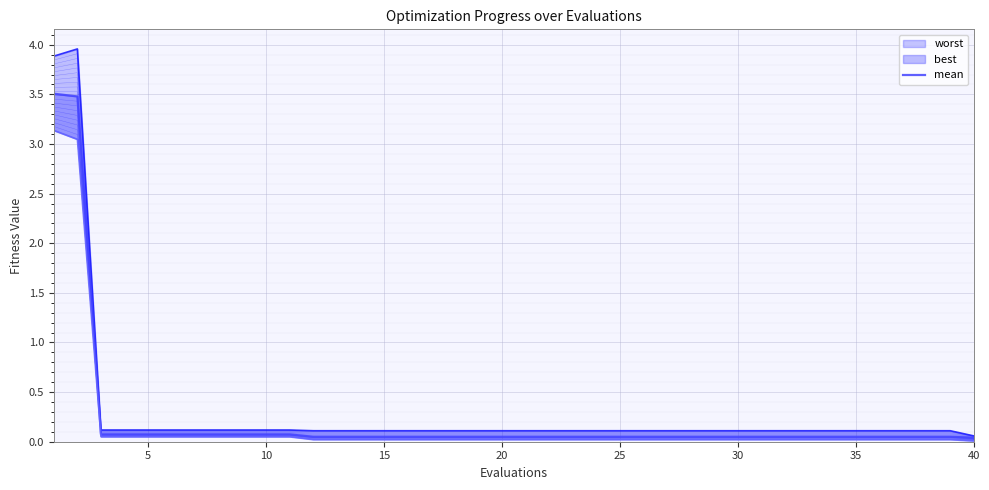

List the series in order of their overall mean, lowest first.

best, mean, worst